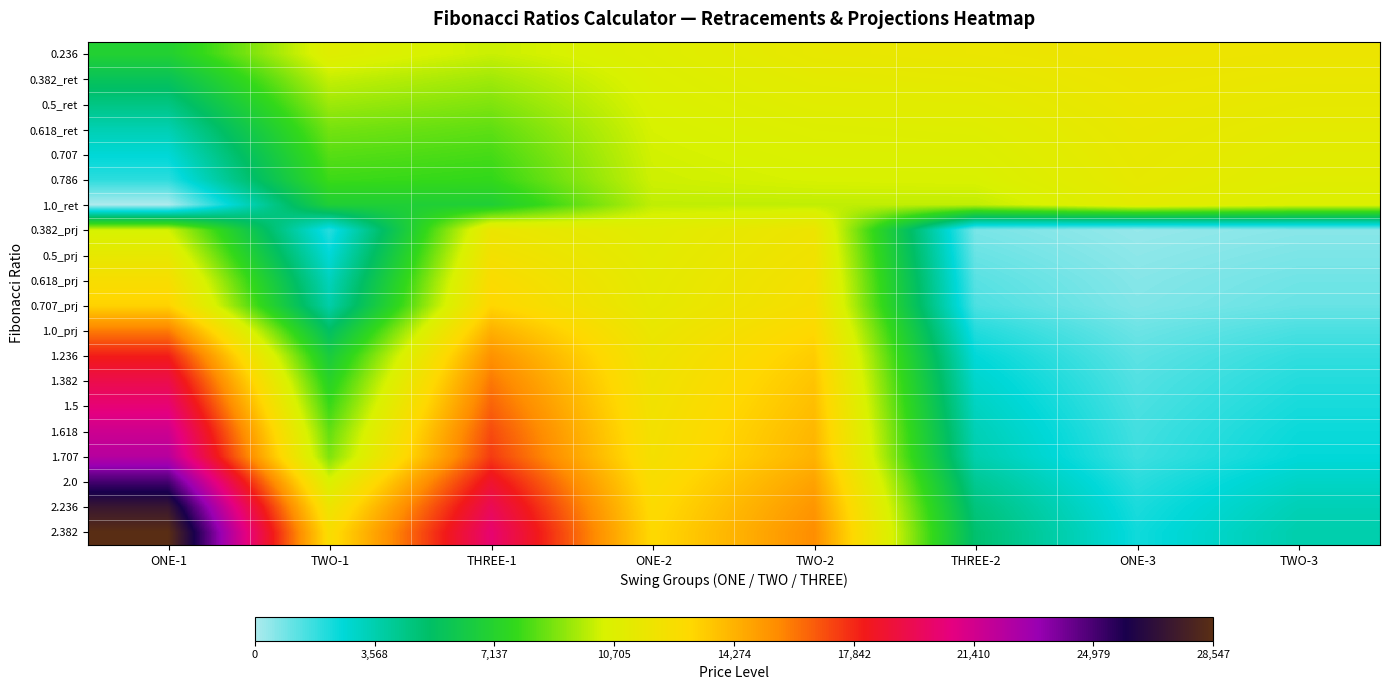

Reading right to left, transcribe all the data shown in this chart.

0.236: TWO-3=11744.9	ONE-3=11868.3	THREE-2=11607.8	TWO-2=11419.2	ONE-2=10753.7	THREE-1=10146.0	TWO-1=10857.6	ONE-1=6966.9
0.382_ret: TWO-3=11523.4	ONE-3=11723.1	THREE-2=11301.4	TWO-2=11148.8	ONE-2=10610.6	THREE-1=9511.5	TWO-1=10087.1	ONE-1=5635.5
0.5_ret: TWO-3=11344.4	ONE-3=11605.7	THREE-2=11053.8	TWO-2=10930.4	ONE-2=10494.9	THREE-1=8998.7	TWO-1=9464.4	ONE-1=4559.5
0.618_ret: TWO-3=11165.3	ONE-3=11488.3	THREE-2=10806.2	TWO-2=10711.9	ONE-2=10379.1	THREE-1=8485.9	TWO-1=8841.7	ONE-1=3483.5
0.707: TWO-3=11030.2	ONE-3=11399.8	THREE-2=10619.4	TWO-2=10547.1	ONE-2=10291.9	THREE-1=8099.1	TWO-1=8372.0	ONE-1=2671.9
0.786: TWO-3=10910.4	ONE-3=11321.2	THREE-2=10453.6	TWO-2=10400.8	ONE-2=10214.4	THREE-1=7755.8	TWO-1=7955.1	ONE-1=1951.5
1.0_ret: TWO-3=10585.6	ONE-3=11108.3	THREE-2=10004.5	TWO-2=10004.5	ONE-2=10004.5	THREE-1=6825.8	TWO-1=6825.8	ONE-1=0.0
0.382_prj: TWO-3=579.6	ONE-3=380.0	THREE-2=801.6	TWO-2=11815.6	ONE-2=10960.2	THREE-1=11664.6	TWO-1=2015.9	ONE-1=10309.3
0.5_prj: TWO-3=758.7	ONE-3=497.4	THREE-2=1049.2	TWO-2=12034.1	ONE-2=11076.0	THREE-1=12177.4	TWO-1=2638.6	ONE-1=11385.3
0.618_prj: TWO-3=937.8	ONE-3=614.8	THREE-2=1296.9	TWO-2=12252.6	ONE-2=11191.7	THREE-1=12690.2	TWO-1=3261.3	ONE-1=12461.3
0.707_prj: TWO-3=1063.2	ONE-3=697.0	THREE-2=1470.4	TWO-2=12405.7	ONE-2=11272.8	THREE-1=13049.6	TWO-1=3697.8	ONE-1=13215.5
1.0_prj: TWO-3=1517.4	ONE-3=994.8	THREE-2=2098.5	TWO-2=12959.9	ONE-2=11566.2	THREE-1=14350.3	TWO-1=5277.2	ONE-1=15944.8
1.236: TWO-3=1875.5	ONE-3=1229.5	THREE-2=2593.7	TWO-2=13396.9	ONE-2=11797.7	THREE-1=15375.9	TWO-1=6522.7	ONE-1=18096.9
1.382: TWO-3=2097.0	ONE-3=1374.7	THREE-2=2900.1	TWO-2=13667.2	ONE-2=11940.8	THREE-1=16010.4	TWO-1=7293.2	ONE-1=19428.3
1.5: TWO-3=2276.1	ONE-3=1492.1	THREE-2=3147.8	TWO-2=13885.7	ONE-2=12056.5	THREE-1=16523.2	TWO-1=7915.9	ONE-1=20504.3
1.618: TWO-3=2455.2	ONE-3=1609.5	THREE-2=3395.4	TWO-2=14104.2	ONE-2=12172.3	THREE-1=17036.0	TWO-1=8538.6	ONE-1=21580.3
1.707: TWO-3=2580.6	ONE-3=1691.8	THREE-2=3568.9	TWO-2=14257.3	ONE-2=12253.4	THREE-1=17395.4	TWO-1=8975.0	ONE-1=22334.5
2.0: TWO-3=3034.8	ONE-3=1989.5	THREE-2=4197.0	TWO-2=14811.5	ONE-2=12546.9	THREE-1=18696.0	TWO-1=10554.5	ONE-1=25063.8
2.236: TWO-3=3392.9	ONE-3=2224.3	THREE-2=4692.2	TWO-2=15248.5	ONE-2=12778.3	THREE-1=19721.6	TWO-1=11799.9	ONE-1=27215.9
2.382: TWO-3=3614.4	ONE-3=2369.5	THREE-2=4998.6	TWO-2=15518.8	ONE-2=12921.4	THREE-1=20356.1	TWO-1=12570.4	ONE-1=28547.3